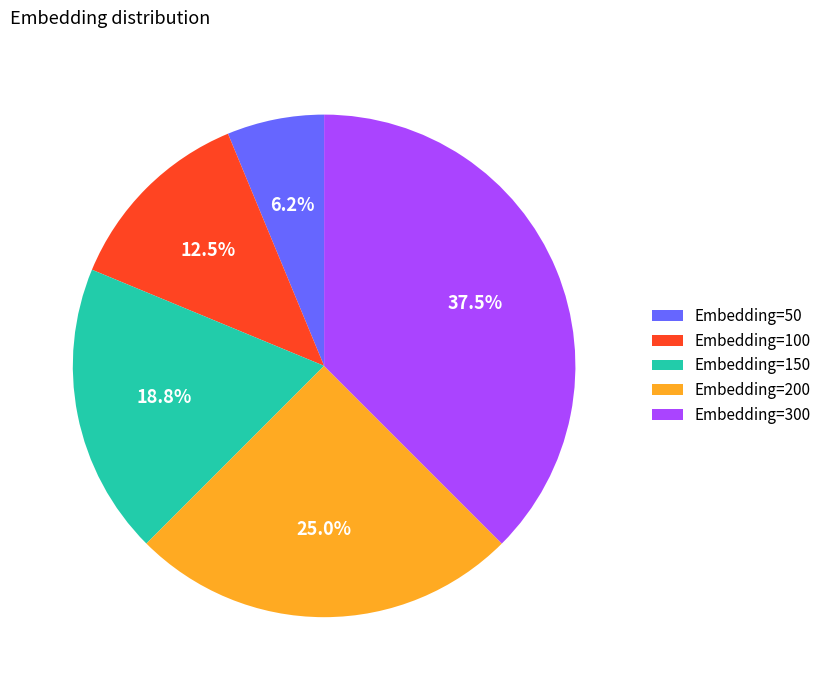

Does any single category account for the majority?

No